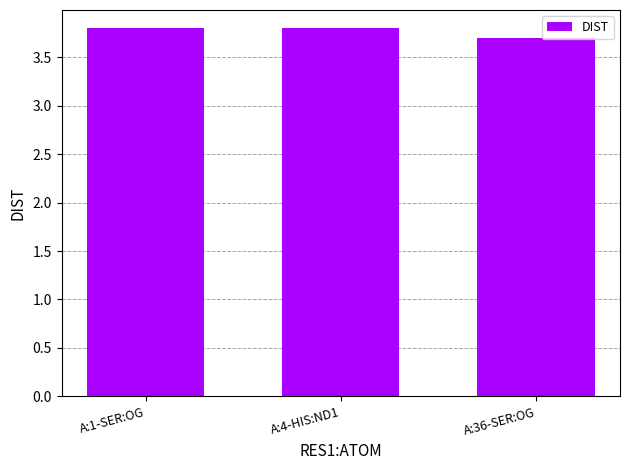

Read the value at A:1-SER:OG.

3.8